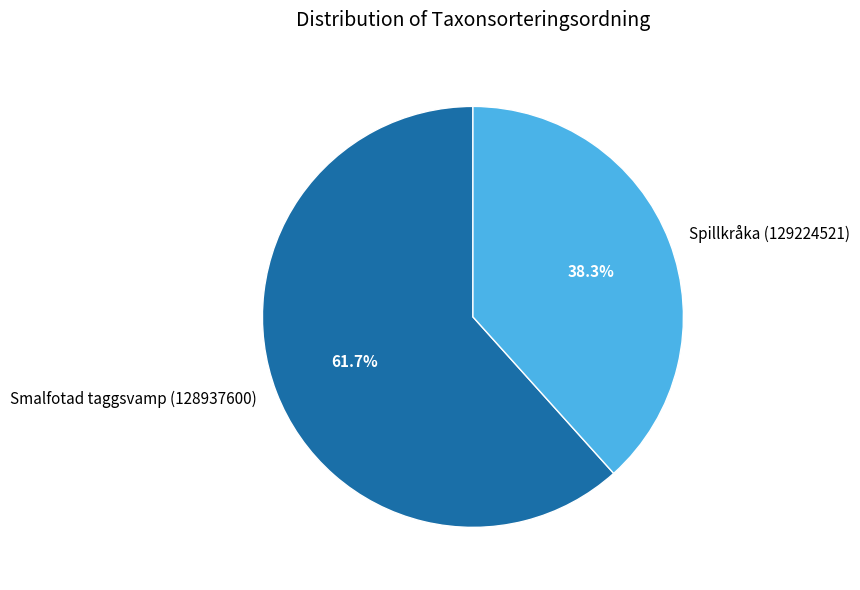

What is the ratio of the value at Smalfotad taggsvamp (128937600) to the value at Spillkråka (129224521)?

1.6